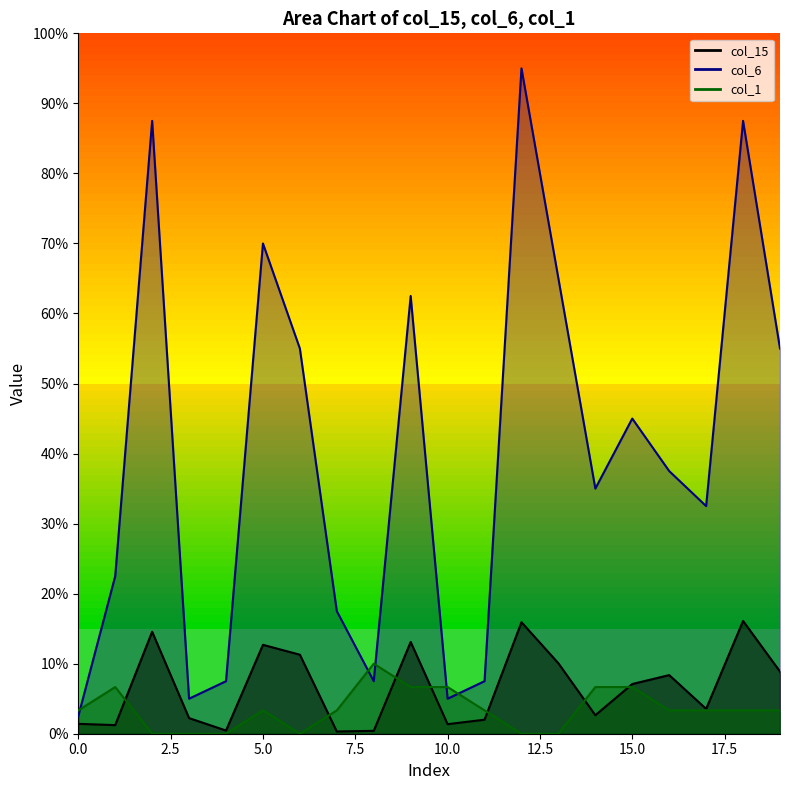

What is the sum of the col_6 values at 4 and 0?

0.1